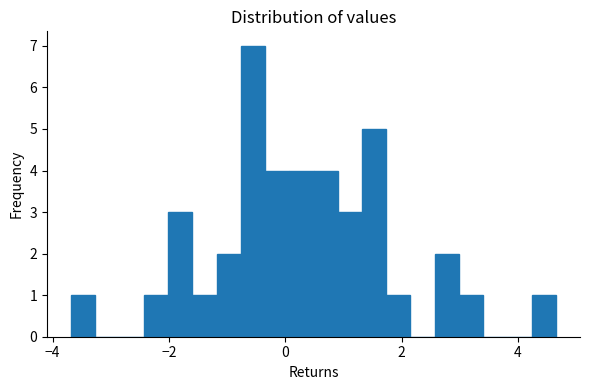

Around what value on the x-axis is the tallest bar? Give the approximate position of its centre, as read against the axis.

-0.6